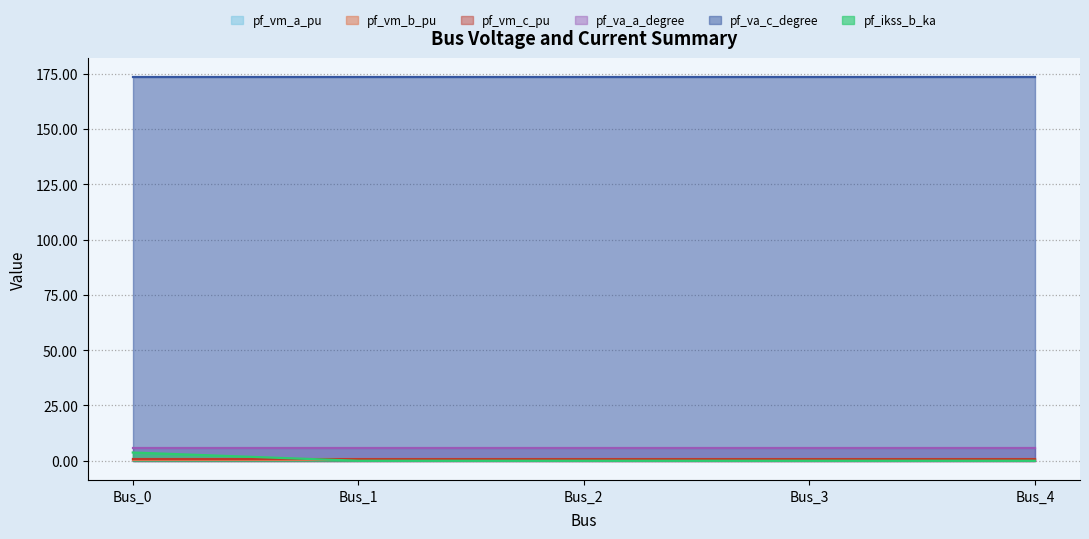

What is the total value across all series at Bus_3?

181.4